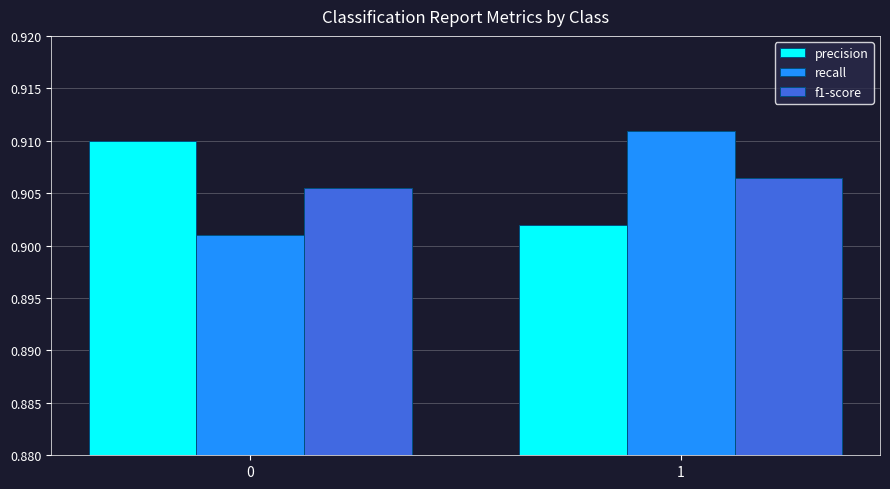

What is the total value across all series at 0?

2.7